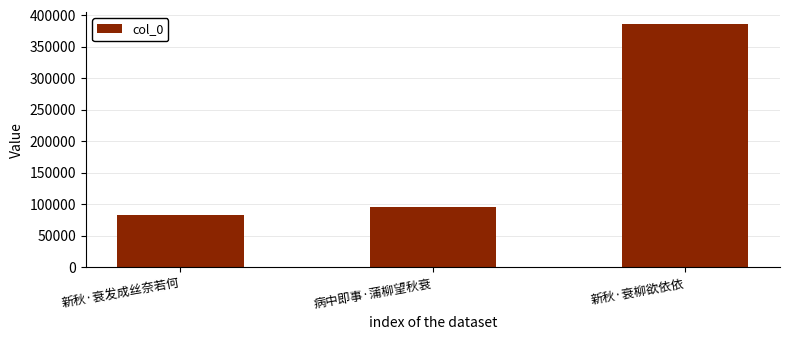

Reading left to right, list all the values displayed in this chart.

新秋·衰发成丝奈若何=82491	病中即事·蒲柳望秋衰=95815	新秋·衰柳欲依依=386045